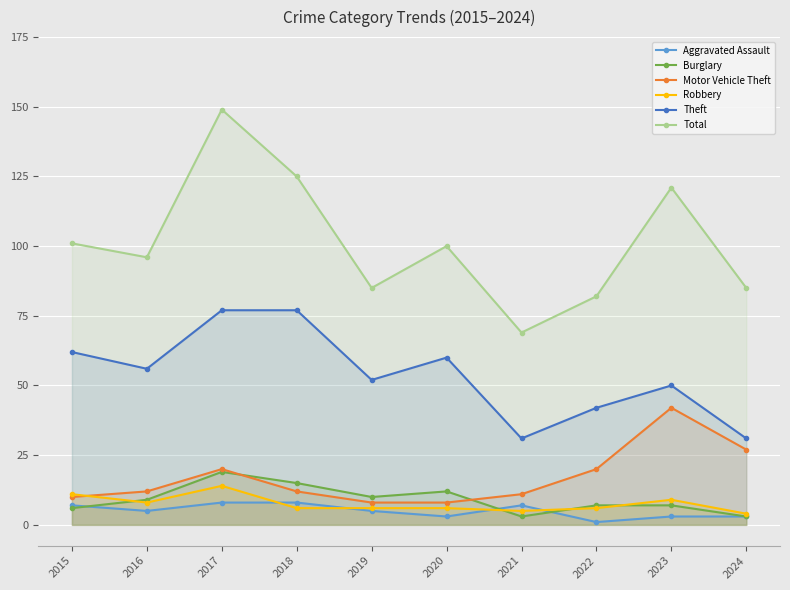

Which series has the largest total across all categories?

Total